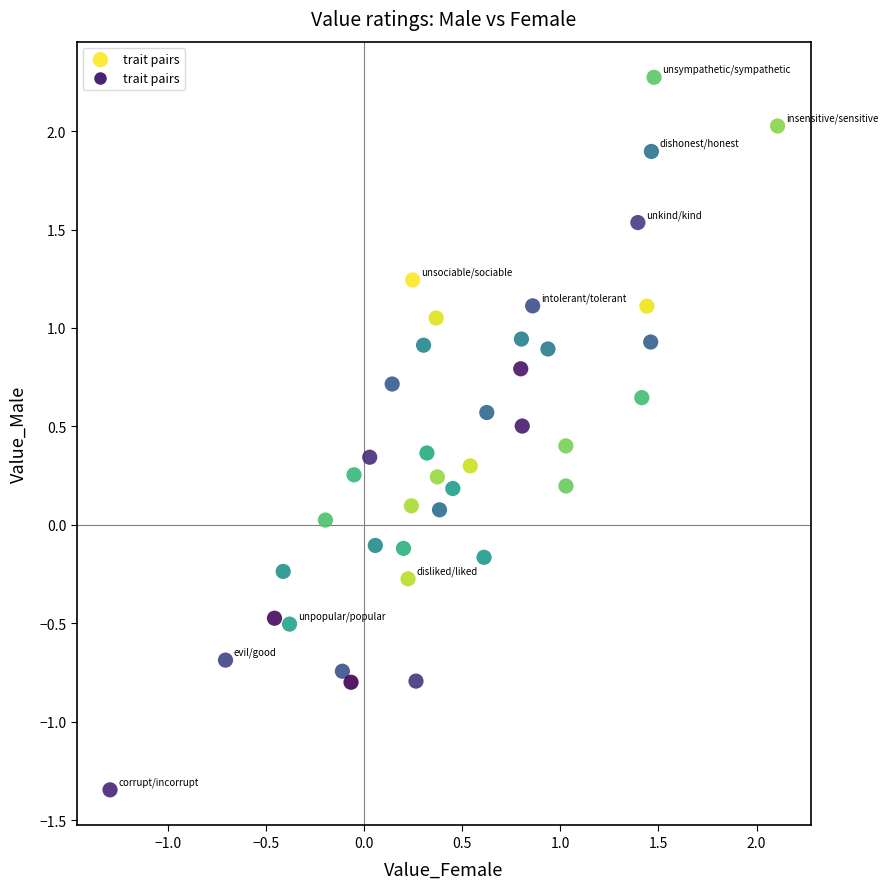

What is the range of Y values (max minus min)?

3.6